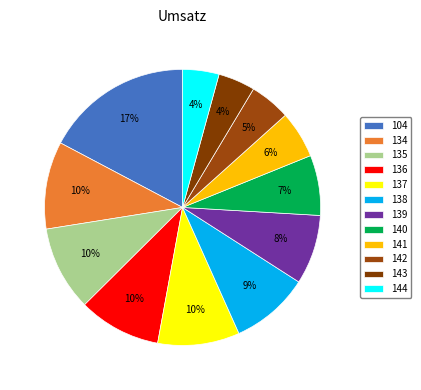

Does 141 represent more than half of the total?

No